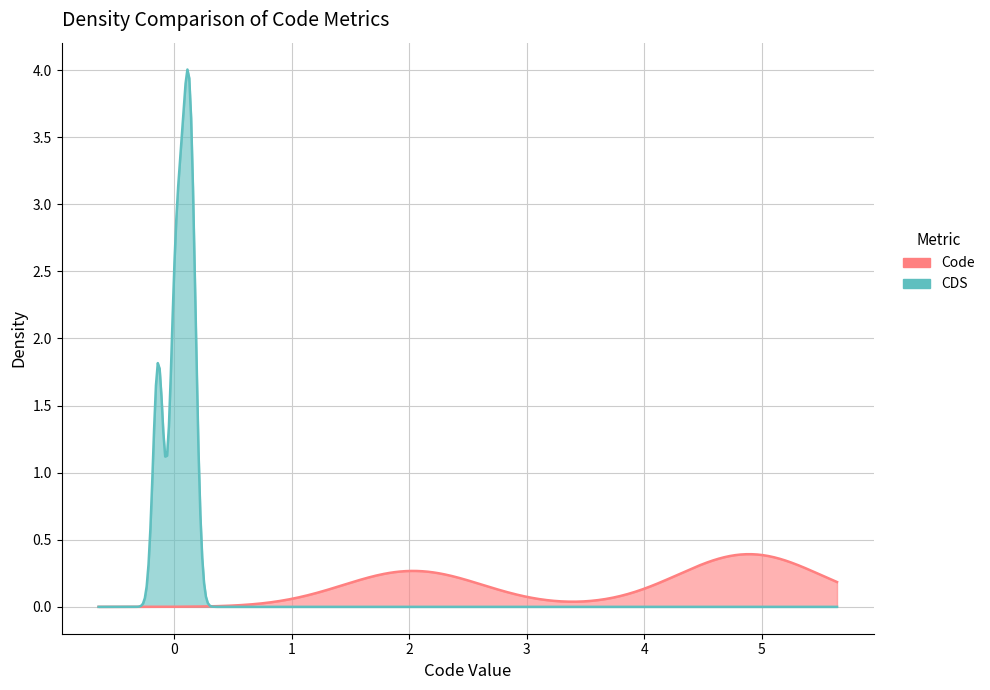

Rank the series by their average value, from highest to lowest.

Code, CDS